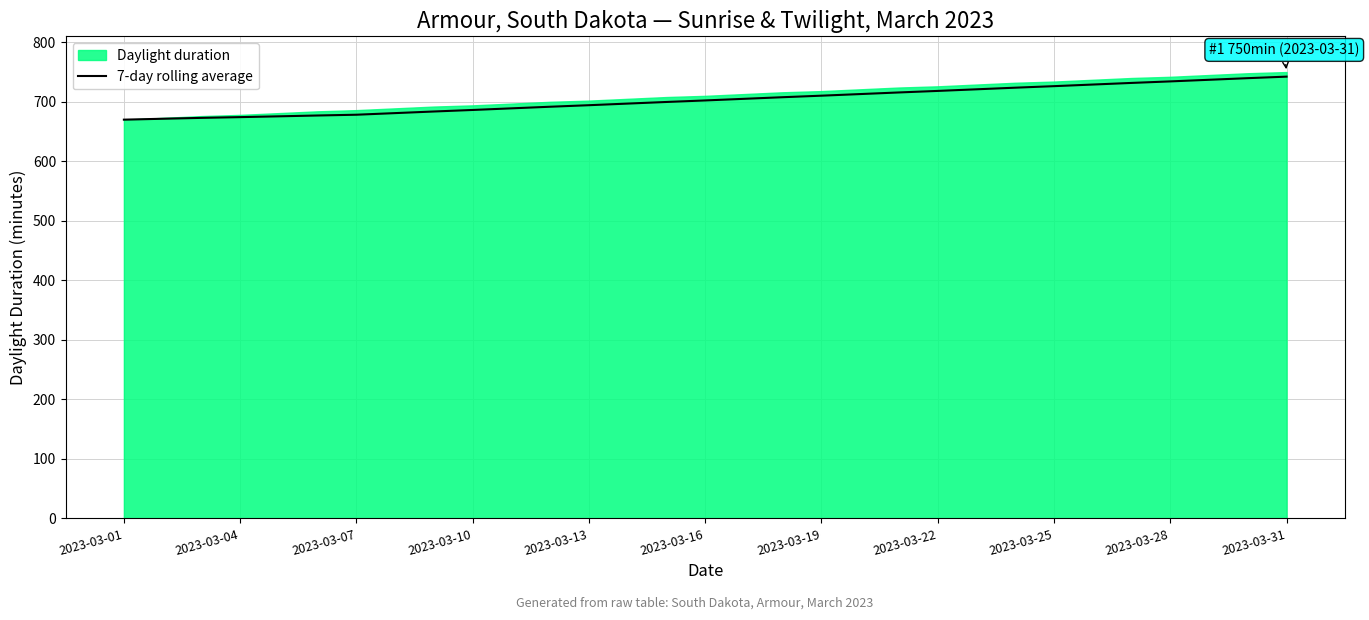

Where is the data nearest to the value 706?

16